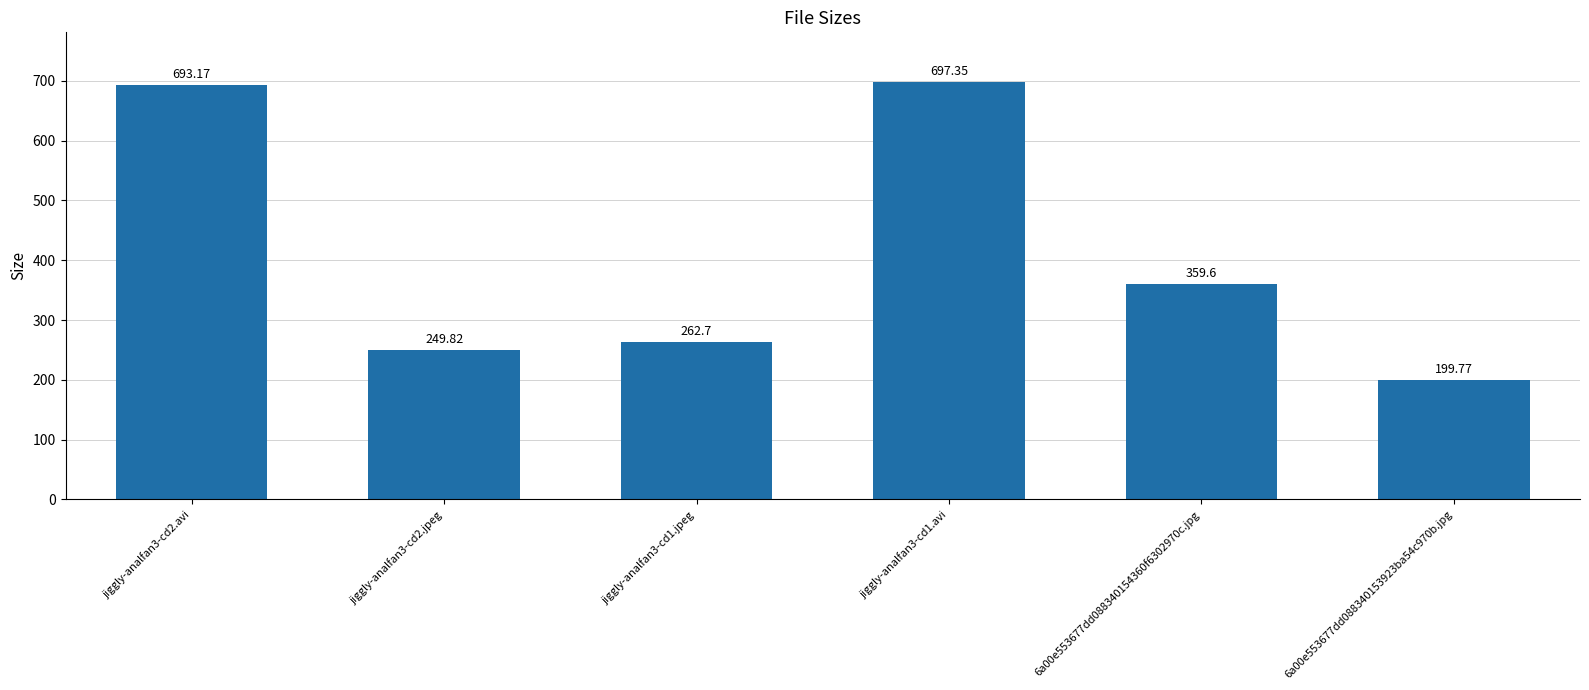

Approximately how many times larger is the value at jiggly-analfan3-cd2.avi compared to 6a00e553677dd088340153923ba54c970b.jpg?

3.5